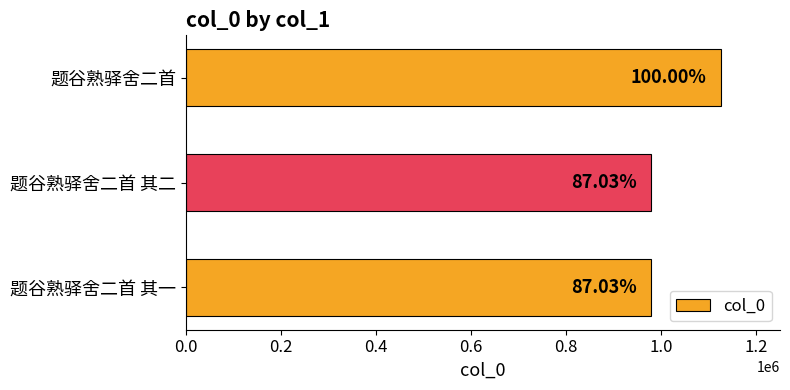

How many bars are there in total?

3